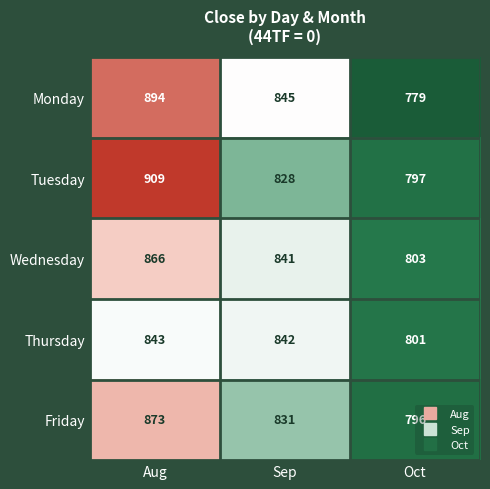

What is the average value of the Tuesday series?

845